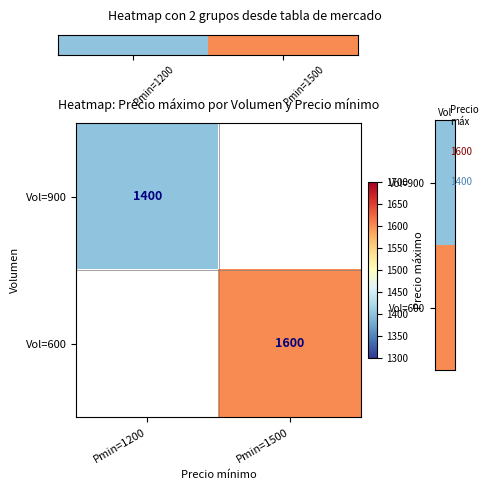

Which category has the lowest value across all series?

Pmin=1200